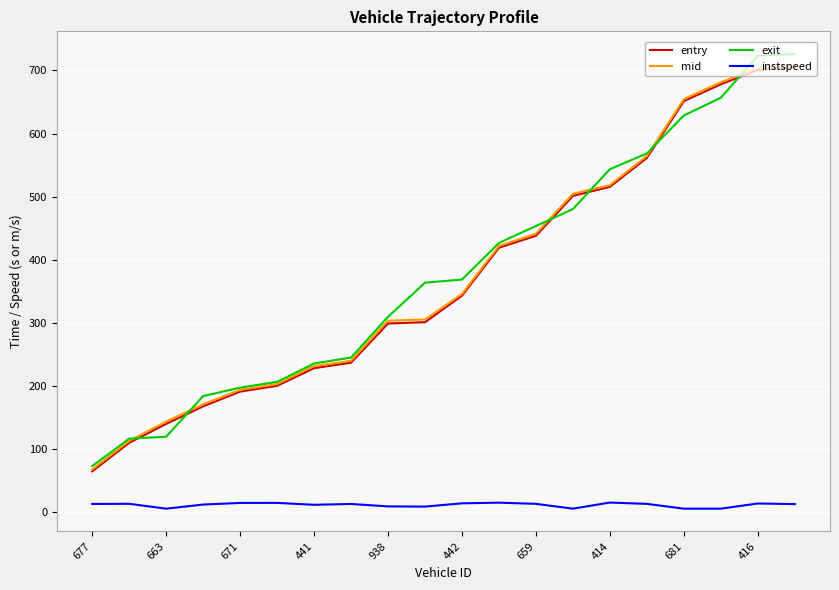

How many distinct data groups are displayed?

4